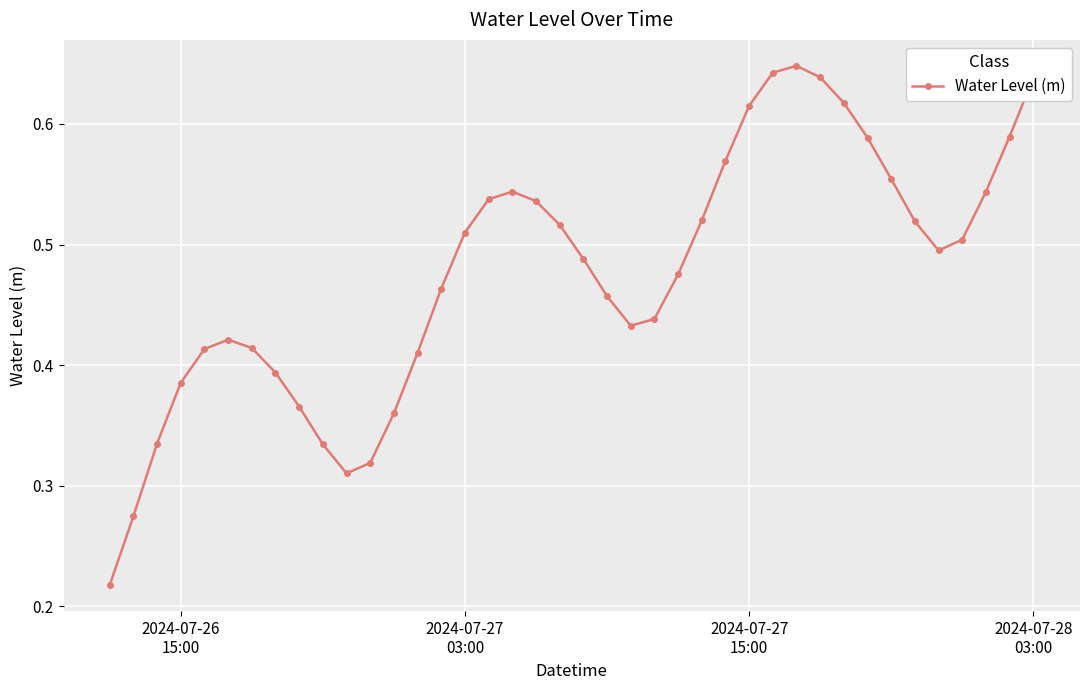

True or false: there are more than 2 points higher than both neighbors.

True